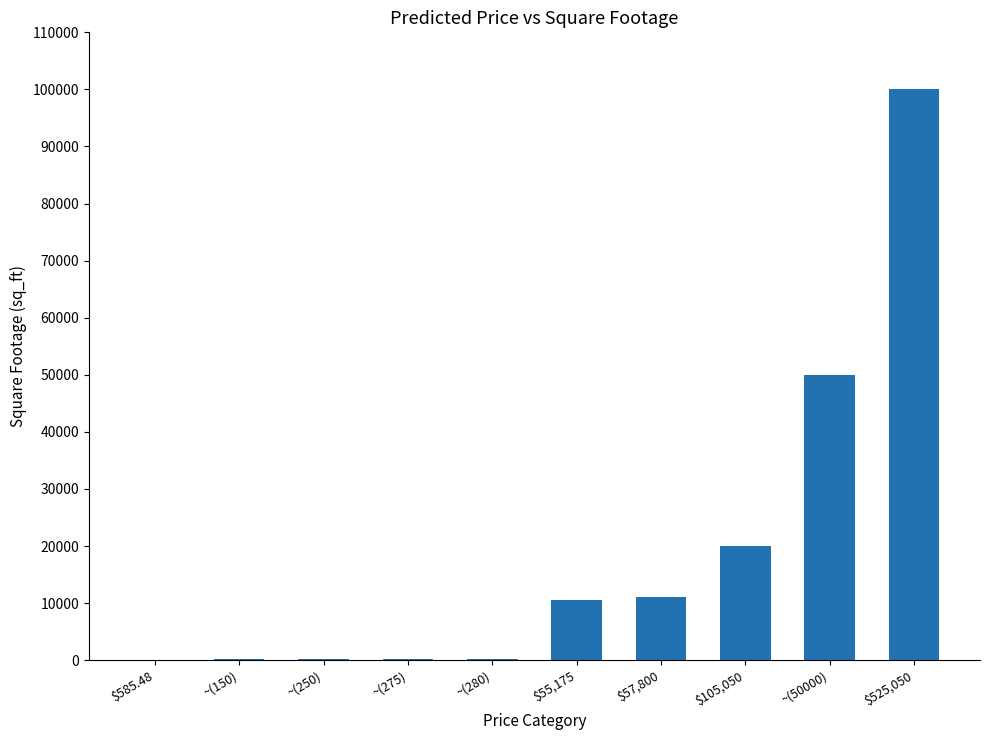

At which category does the chart reach its peak across all series?

$525,050